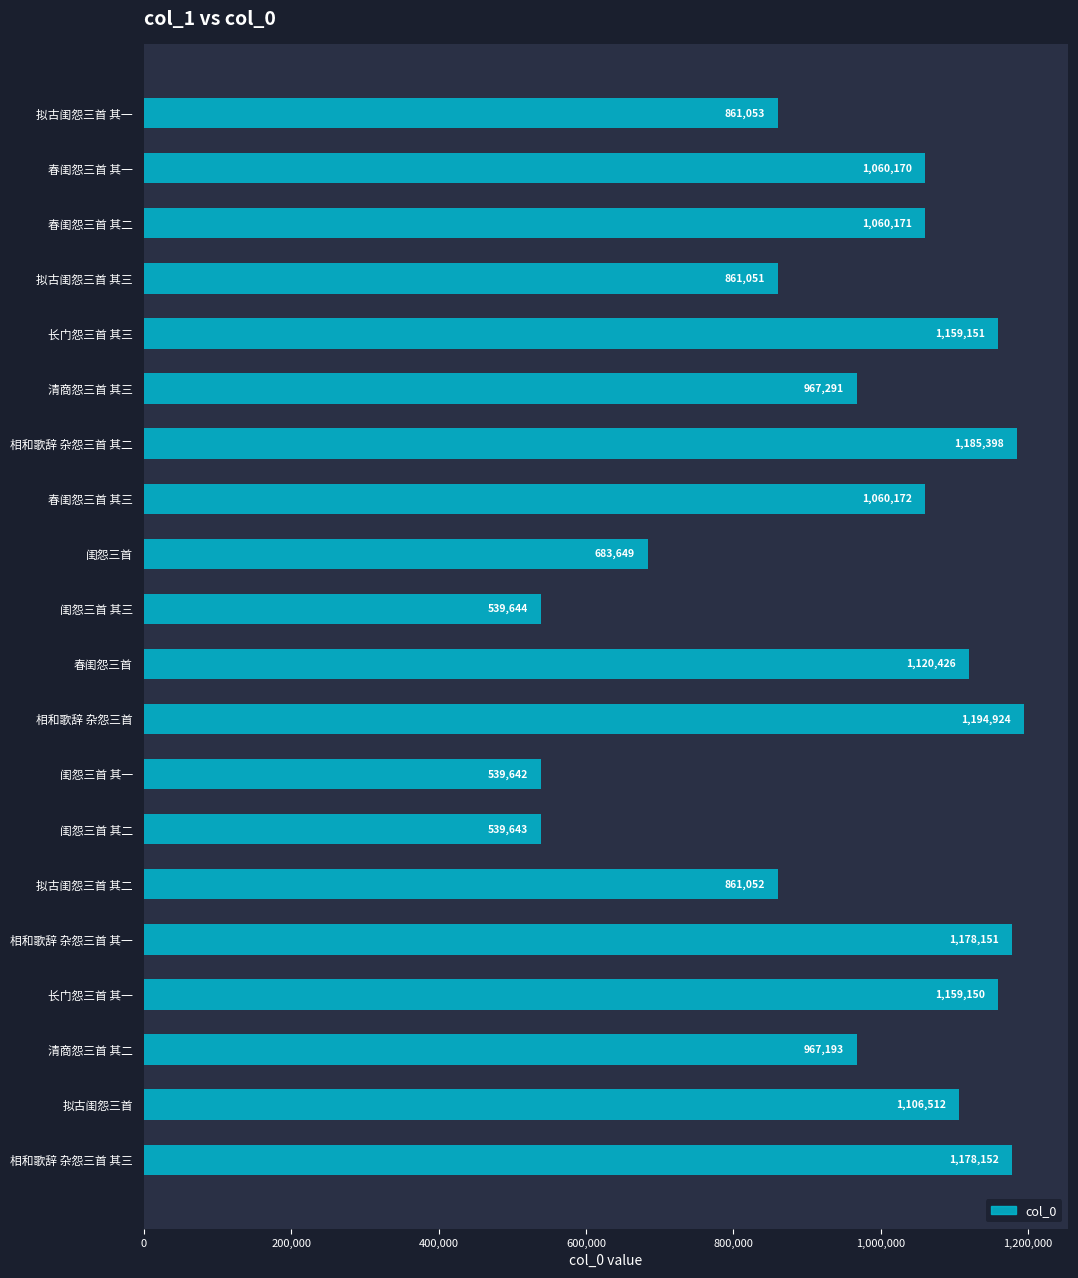

What is the value of the 17th bar from the top?

1159150